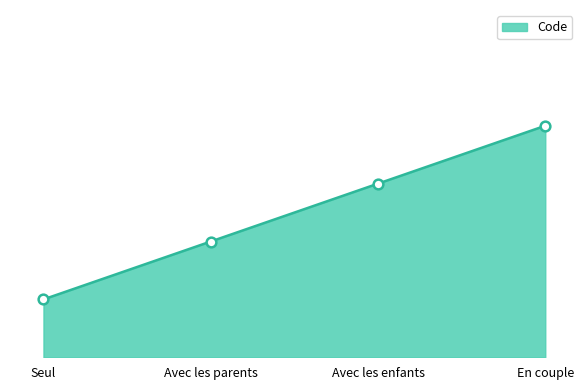

What is the change in value from Avec les parents to En couple?

+2